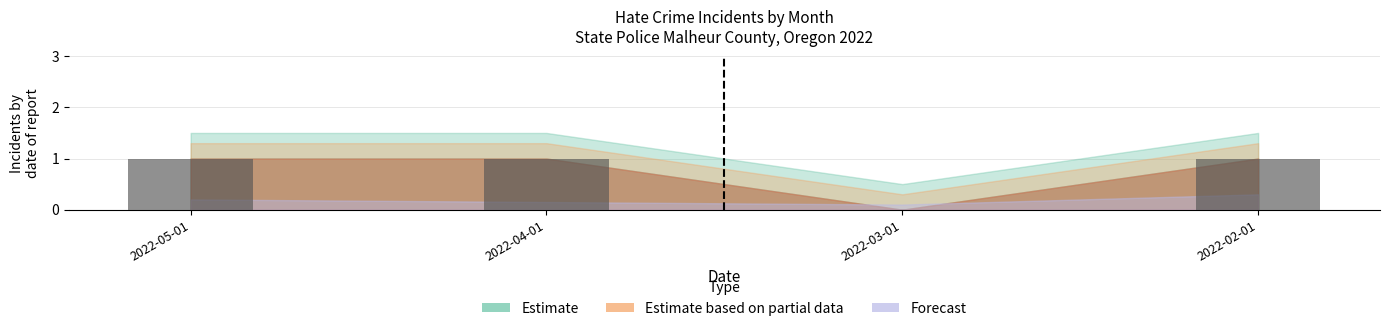

The chart shows a value of 1 at 2022-02-01. True or false?

True